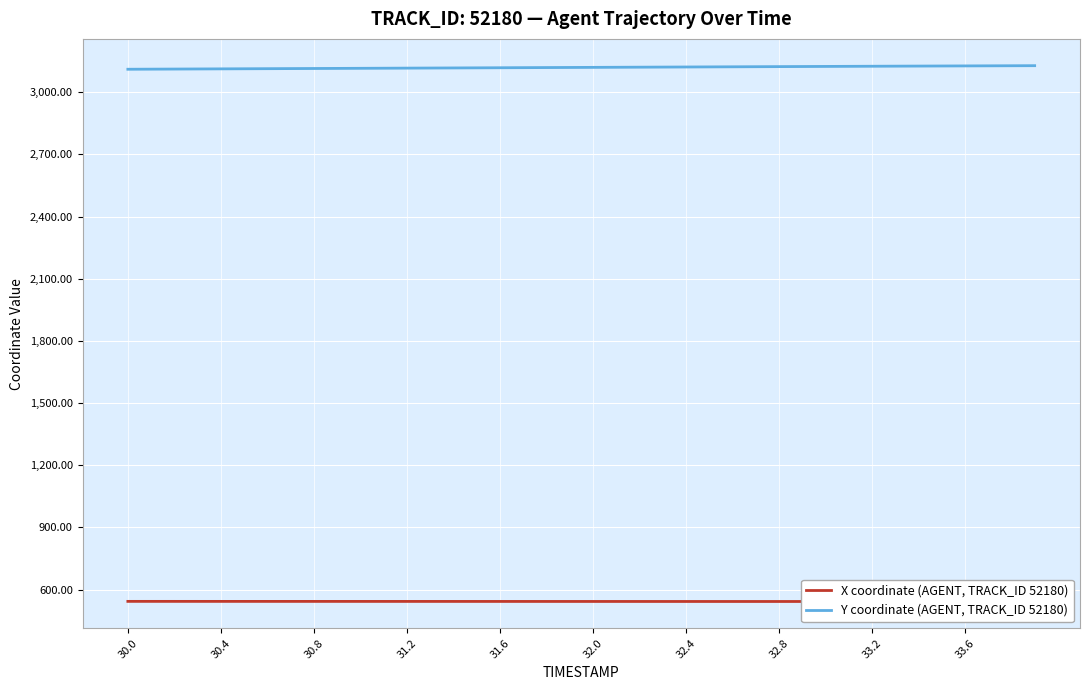

The value of Y coordinate (AGENT, TRACK_ID 52180) at 30.4 is 848.0. True or false?

False